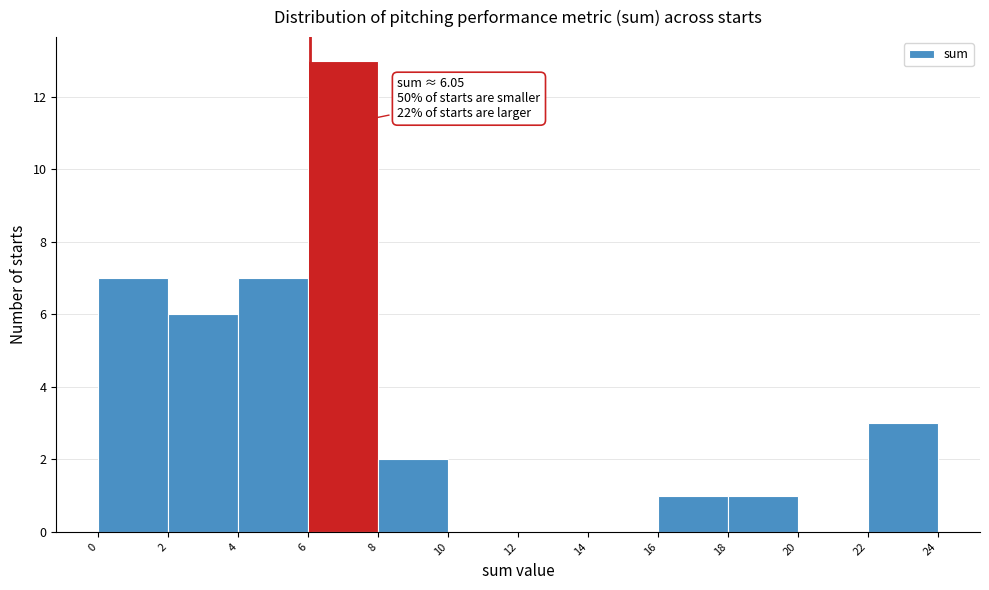

Which range on the x-axis has the tallest bar?

6 to 8